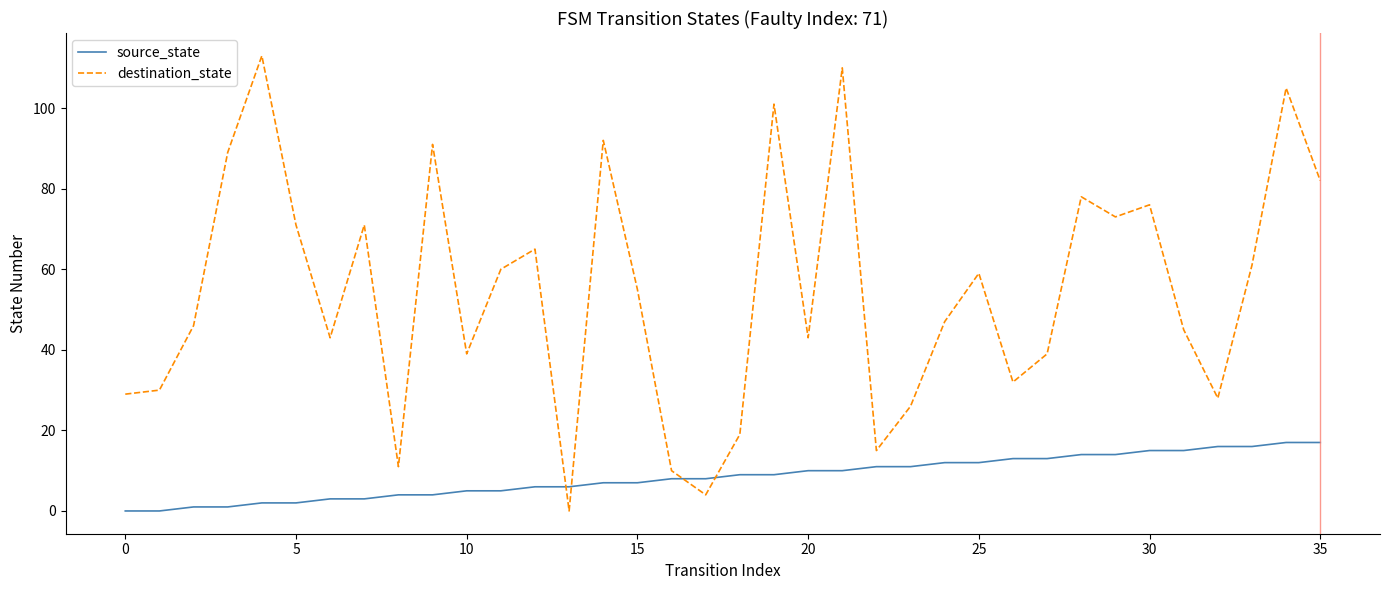

Rank the series by their maximum value, from highest to lowest.

destination_state, source_state